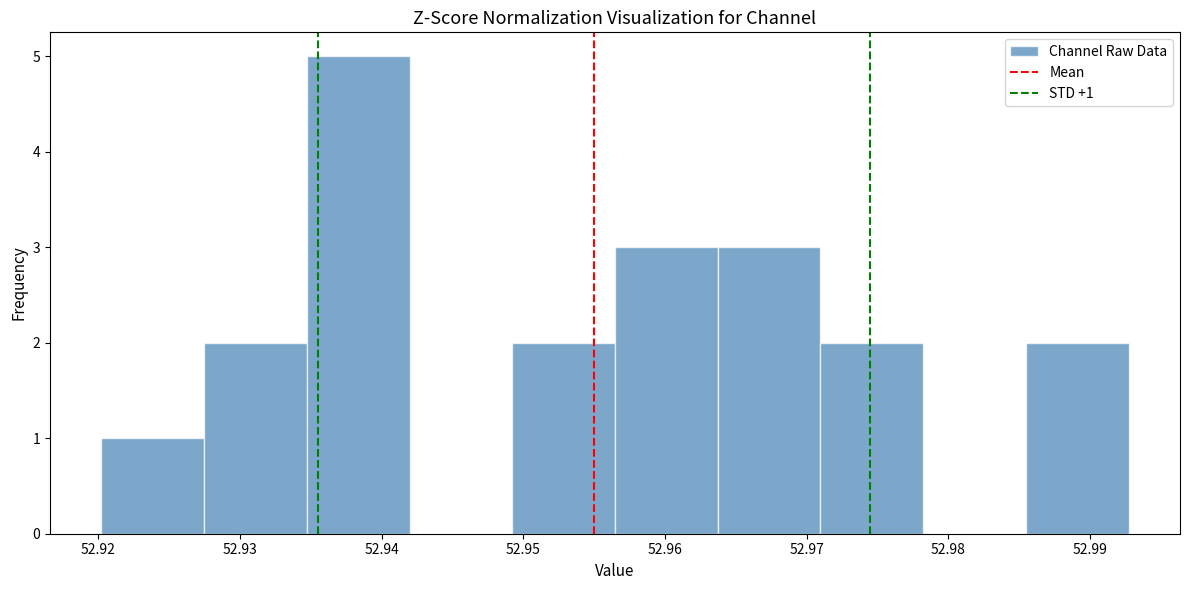

Over which range of the x-axis is the bar tallest?

52.935 to 52.942